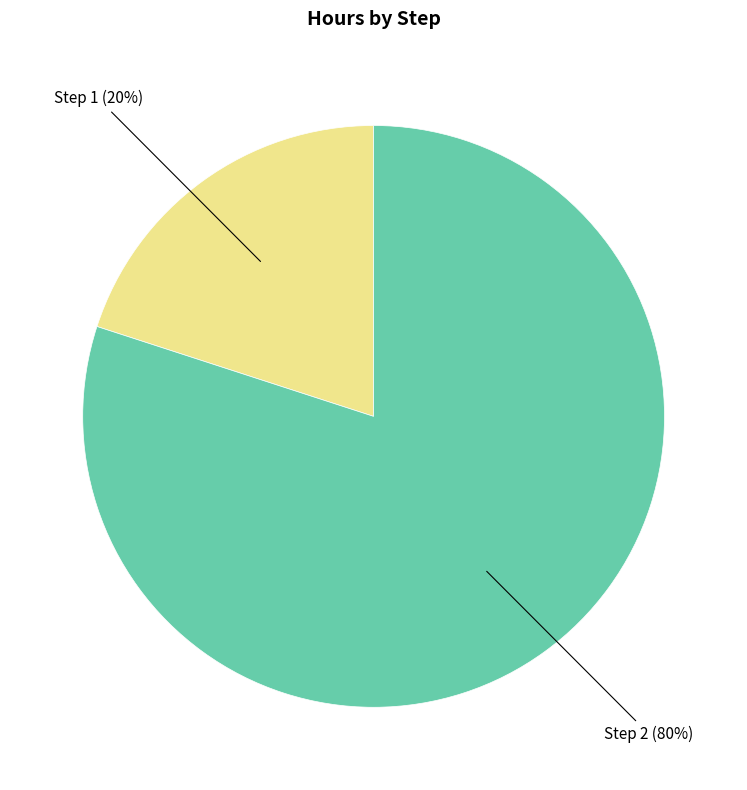

To the nearest percent, what is the average slice percentage?

50%